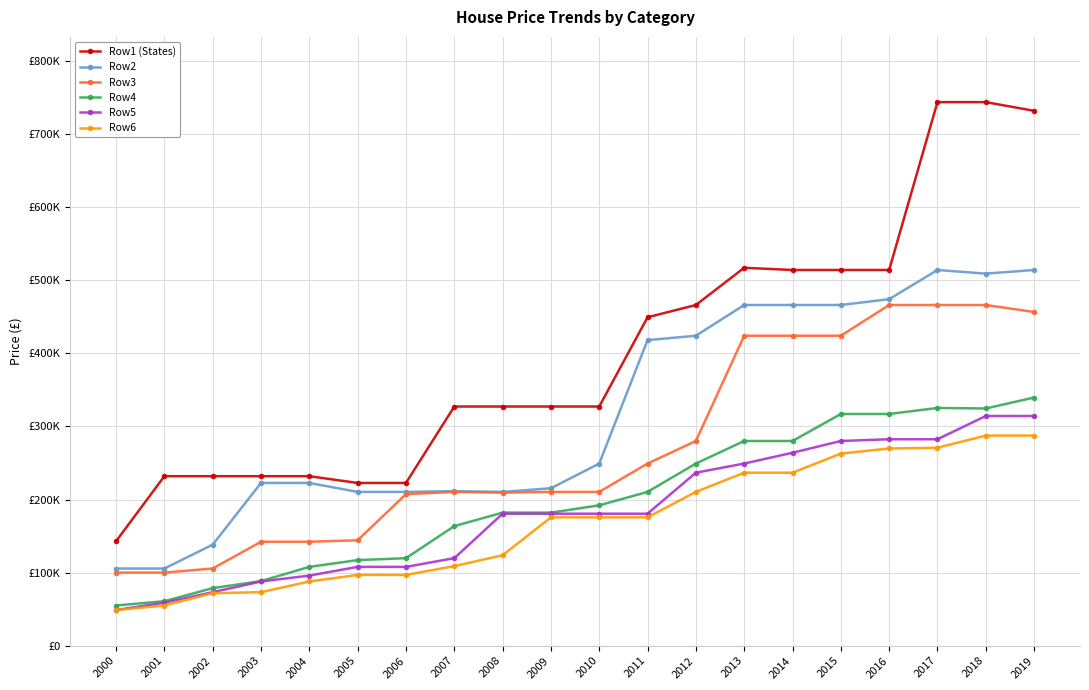

True or false: Row2 has more than 0 interior local peaks.

True